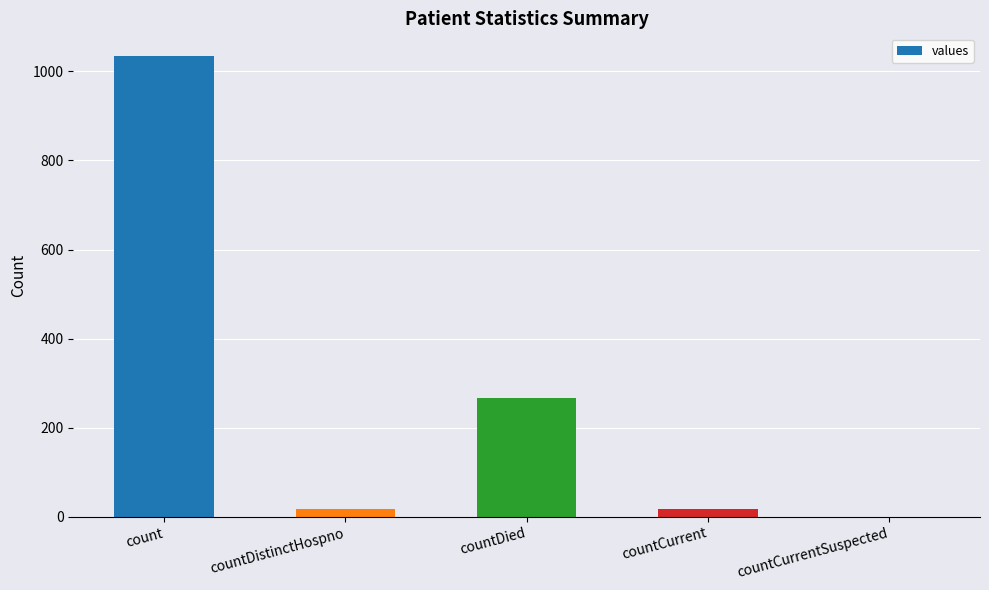

How many values are above zero?

4